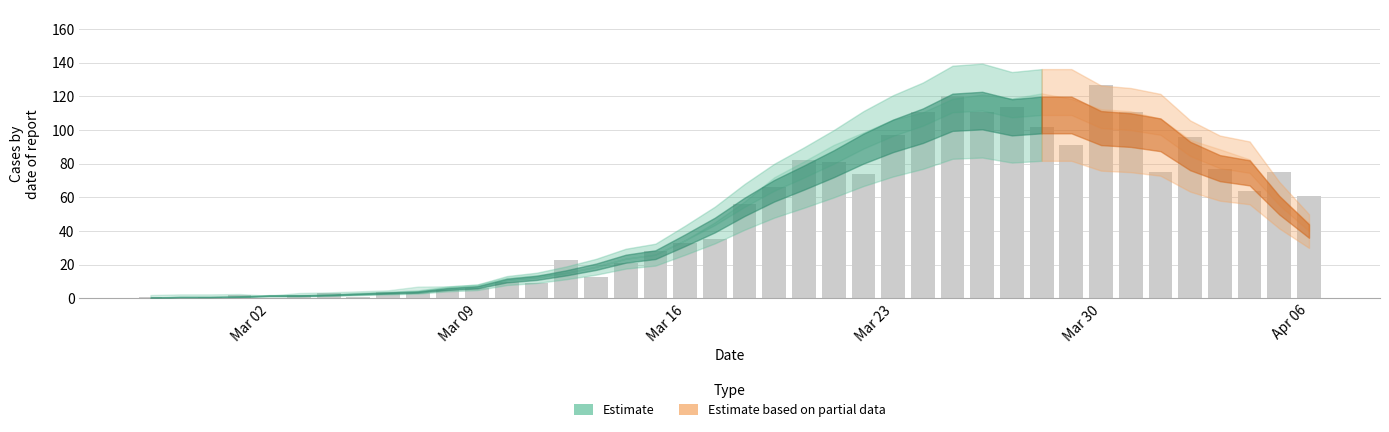

Reading left to right, list all the values displayed in this chart.

1	0	1	2	0	2	3	1	4	3	5	6	10	9	23	13	21	28	33	35	56	66	82	81	74	97	111	120	111	114	102	91	127	111	75	96	77	64	75	61